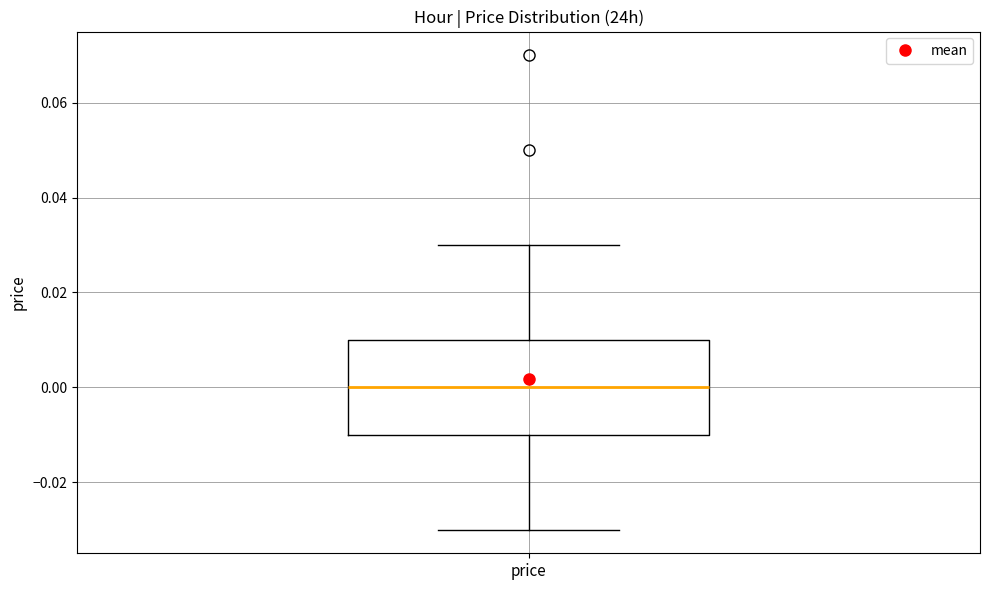

Where does the lower whisker of the box for price end on the y-axis? The values are not printed on the chart, so give them approximately, as read against the axis.

-0.03